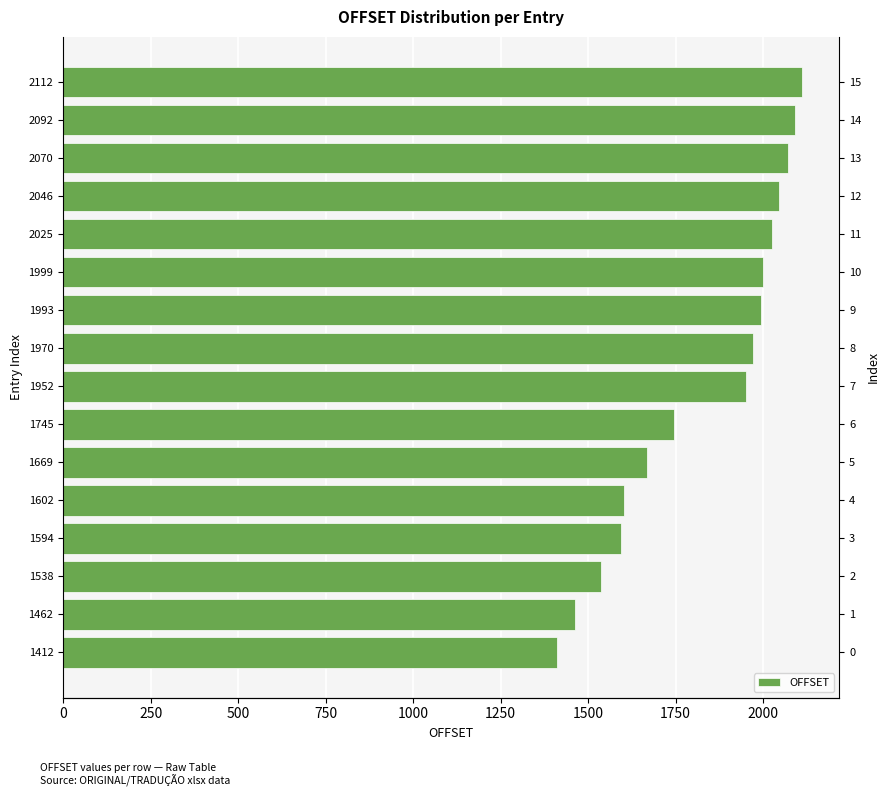

Are the bars horizontal?

Yes